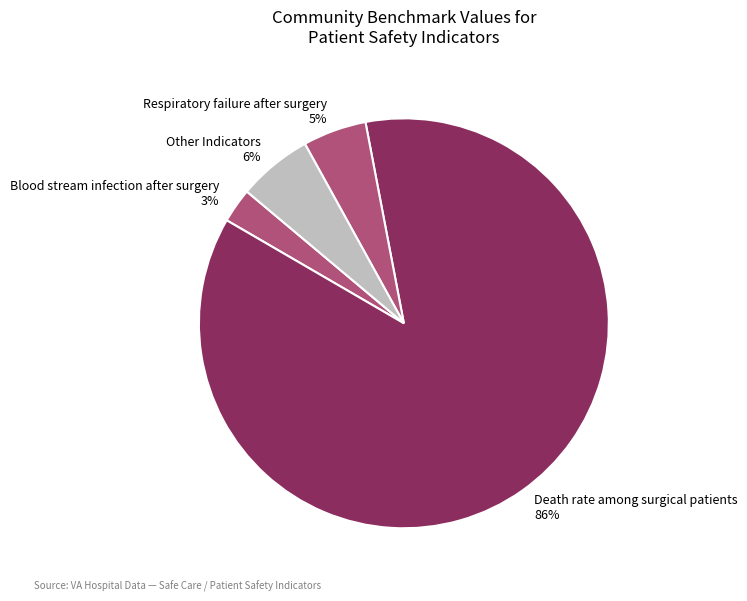

To the nearest percent, what is the difference between the Death rate among surgical patients 86% and Respiratory failure after surgery 5% slice percentages?

81%